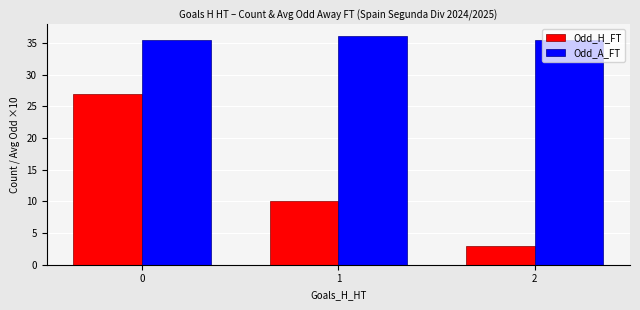

Rank the categories by Odd_H_FT value from lowest to highest.

2, 1, 0